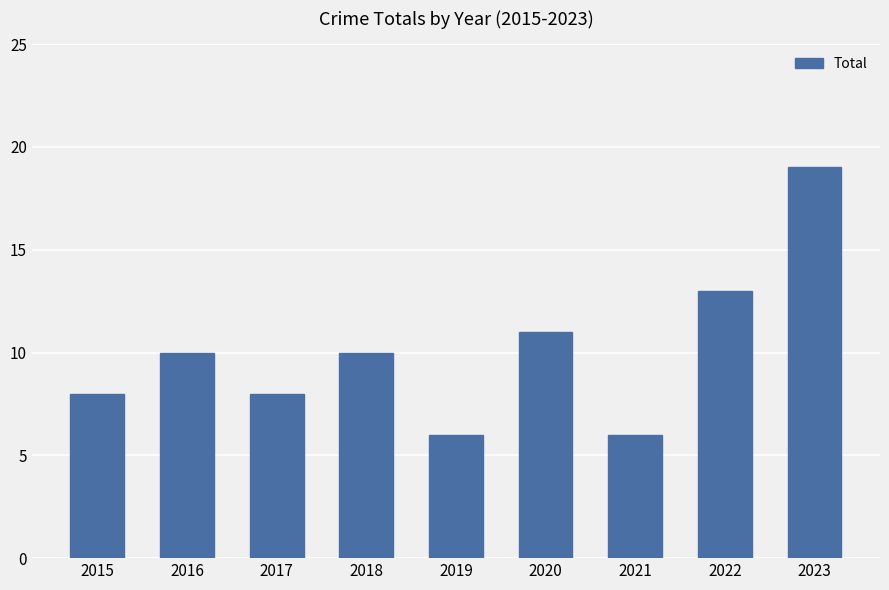

How many distinct data groups are displayed?

1